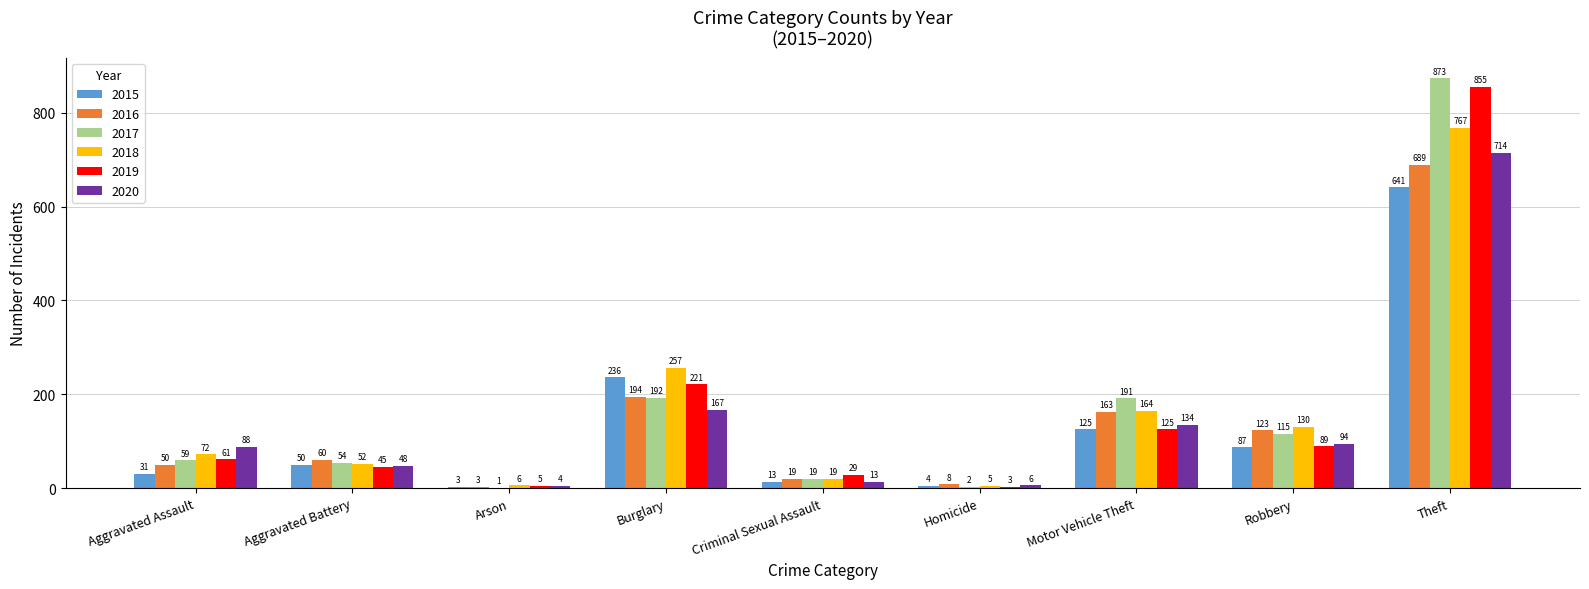

Count the number of categories in the chart.

9